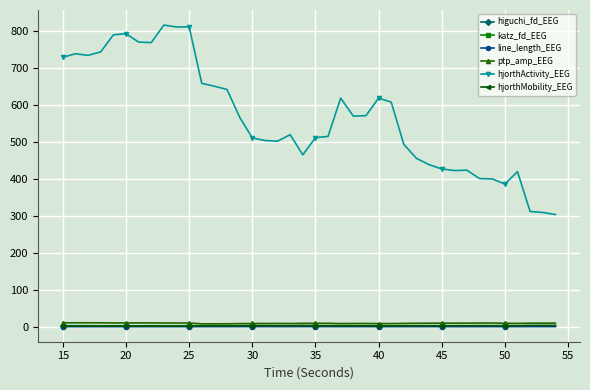

True or false: ptp_amp_EEG and hjorthActivity_EEG intersect in this chart.

False